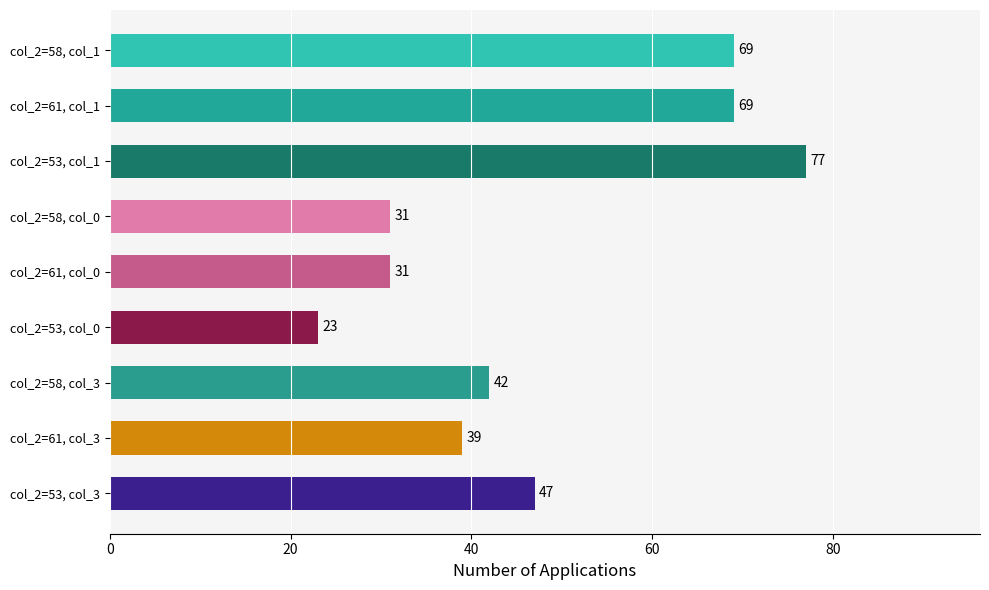

How many values are below 42?

4